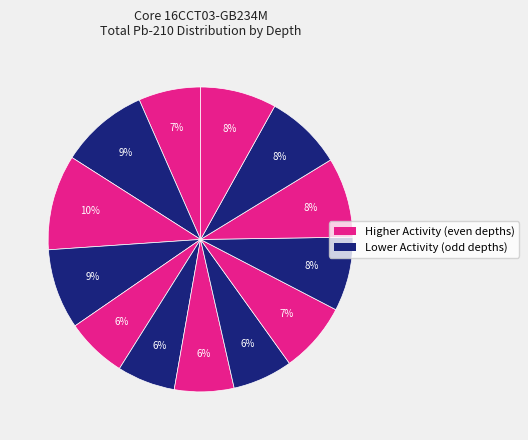

How many segments does this pie chart have?

13